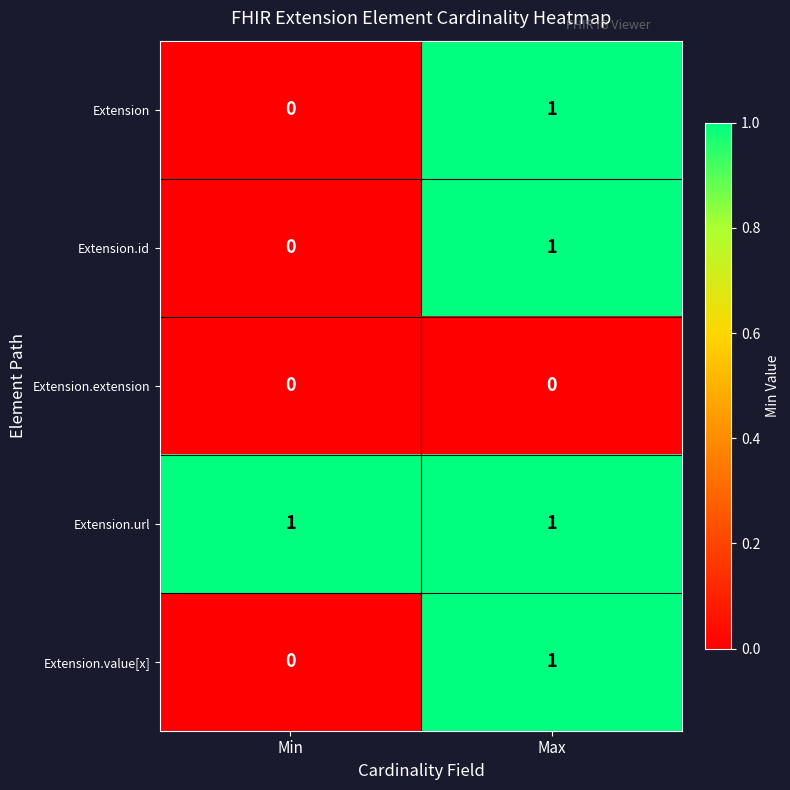

Rank the categories by Extension.id value from lowest to highest.

Min, Max